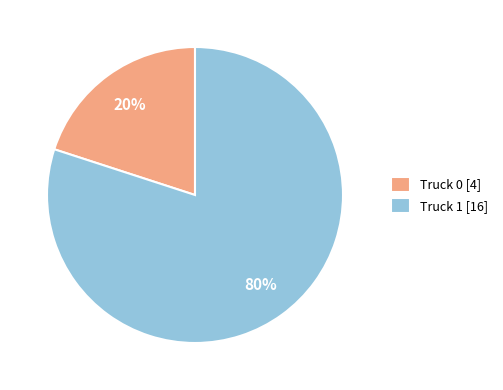

True or false: Truck 0 accounts for 20% of the total.

True